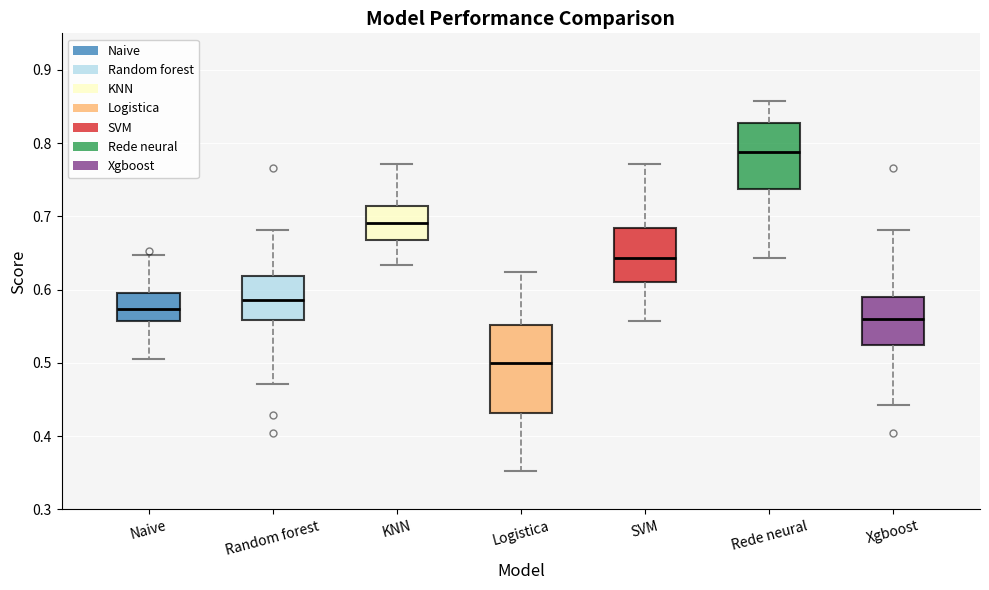

Reading left to right, read every box against the y-axis: the position of its median line, the range the box covers, and the ends of its whiskers. The values are not printed on the chart, so give them approximately, as read against the axis.

Naive: median 0.57, box 0.56 to 0.60, whiskers 0.50 to 0.65
Random forest: median 0.59, box 0.56 to 0.62, whiskers 0.47 to 0.68
KNN: median 0.69, box 0.67 to 0.71, whiskers 0.63 to 0.77
Logistica: median 0.50, box 0.43 to 0.55, whiskers 0.35 to 0.62
SVM: median 0.64, box 0.61 to 0.68, whiskers 0.56 to 0.77
Rede neural: median 0.79, box 0.74 to 0.83, whiskers 0.64 to 0.86
Xgboost: median 0.56, box 0.53 to 0.59, whiskers 0.44 to 0.68